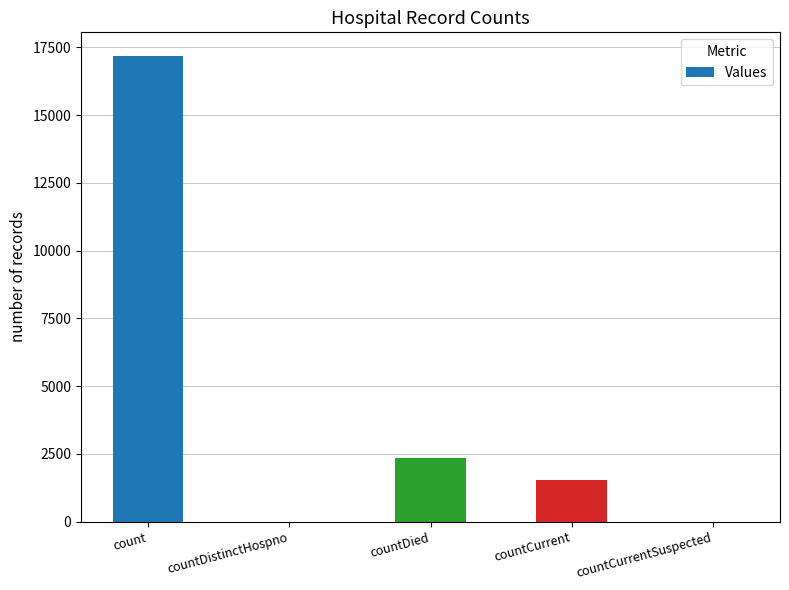

What is the sum of all values?

21108